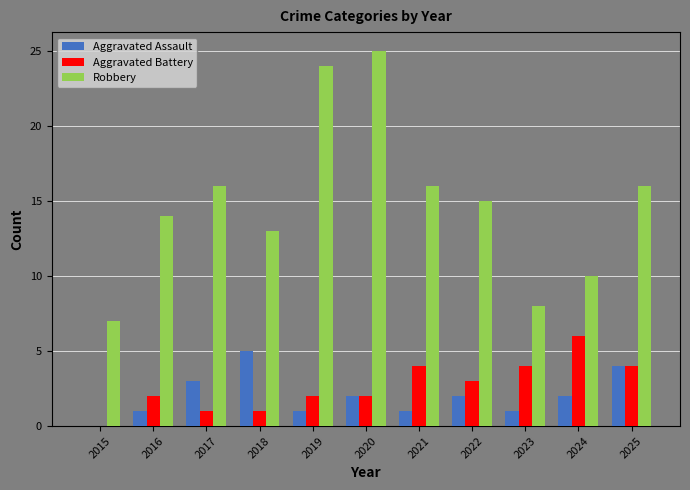

Reading left to right, what are all the values shown in this chart?

Aggravated Assault: 2015=0	2016=1	2017=3	2018=5	2019=1	2020=2	2021=1	2022=2	2023=1	2024=2	2025=4
Aggravated Battery: 2015=0	2016=2	2017=1	2018=1	2019=2	2020=2	2021=4	2022=3	2023=4	2024=6	2025=4
Robbery: 2015=7	2016=14	2017=16	2018=13	2019=24	2020=25	2021=16	2022=15	2023=8	2024=10	2025=16